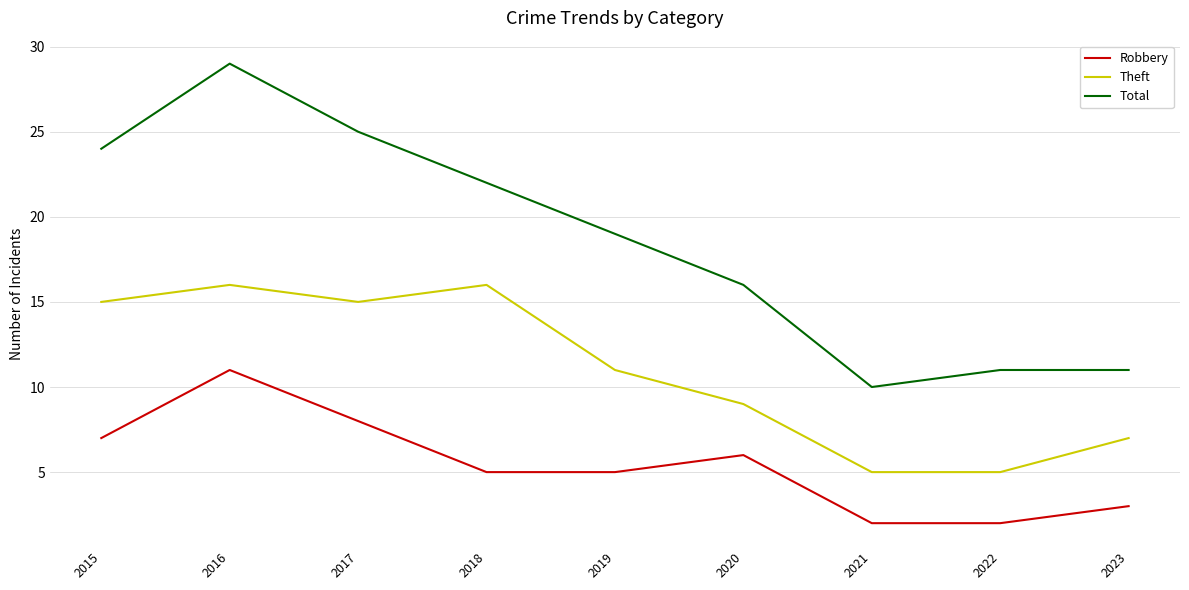

What are all the series names shown in the legend?

Robbery, Theft, Total